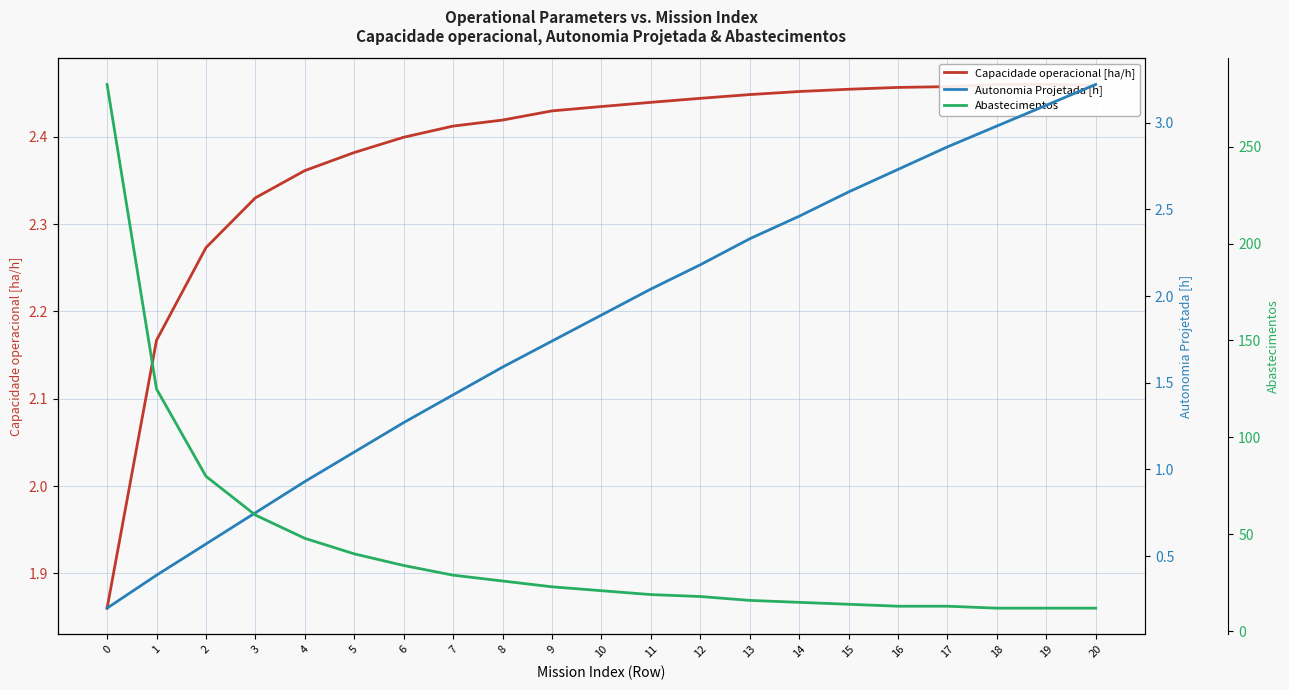

List the labels in order of Capacidade operacional [ha/h] value, largest first.

19, 18, 20, 17, 16, 15, 14, 13, 12, 11, 10, 9, 8, 7, 6, 5, 4, 3, 2, 1, 0